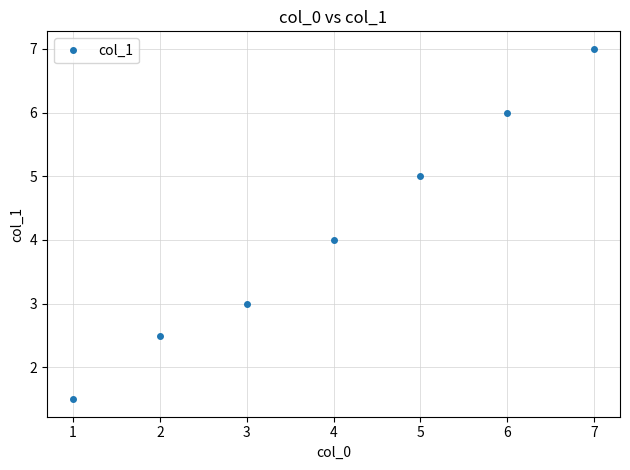

Rank the categories by value from lowest to highest.

1, 2, 3, 4, 5, 6, 7